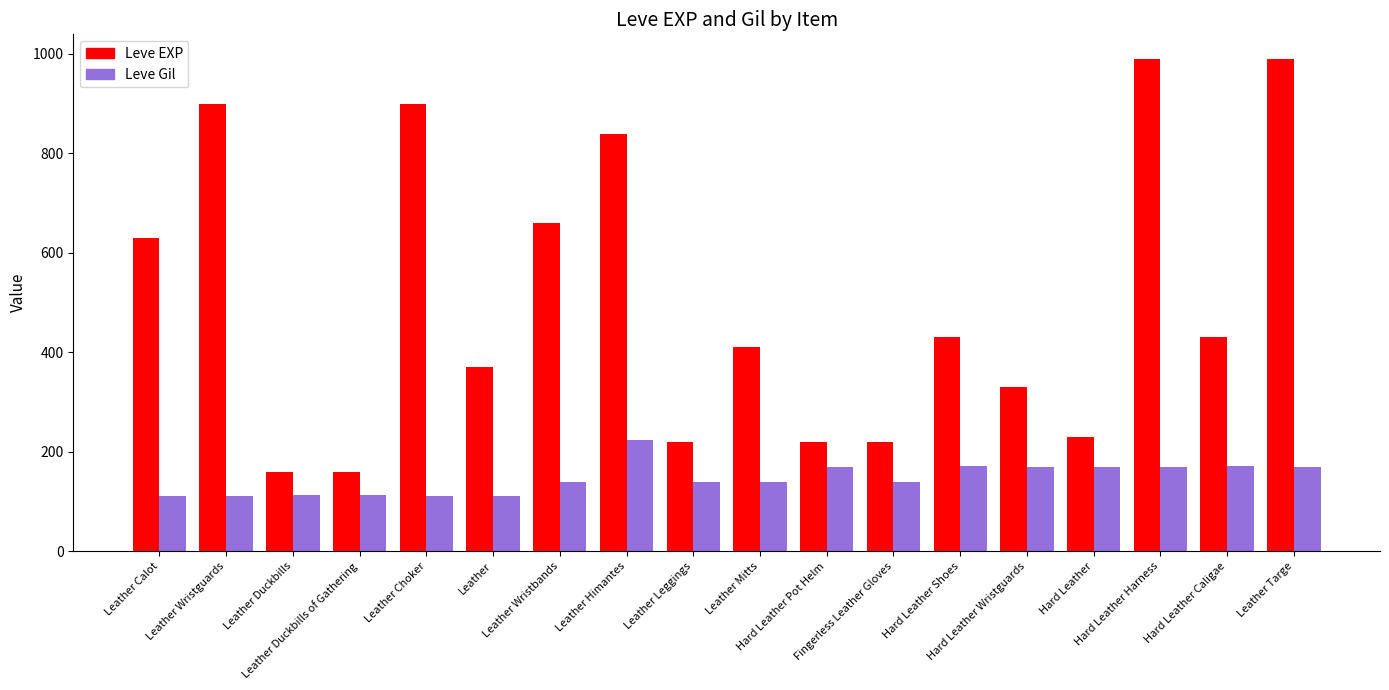

Does the chart contain any negative values?

No